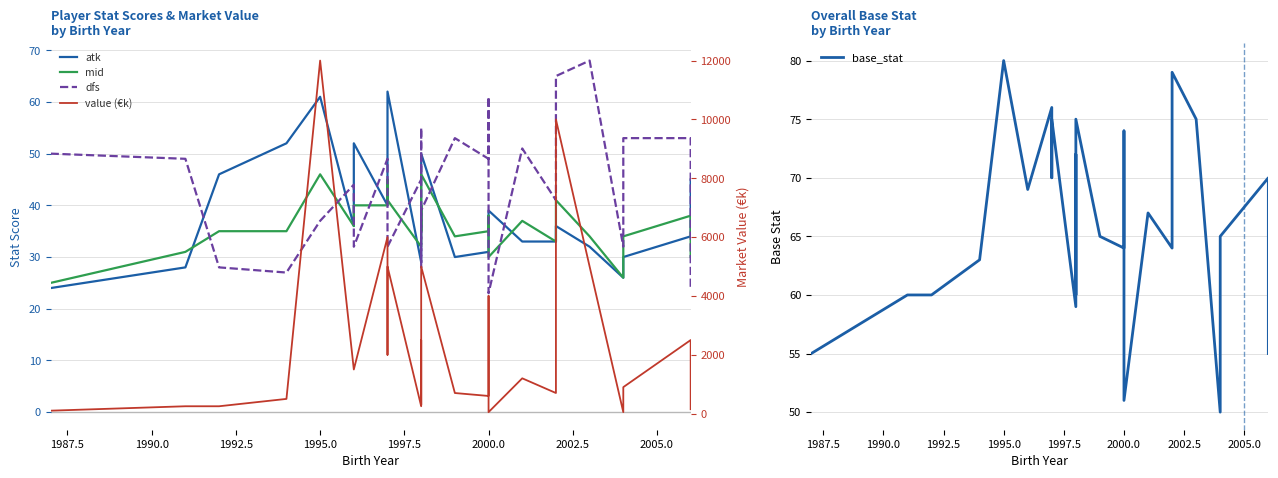

True or false: value (€k) has more than 0 interior local peaks.

True